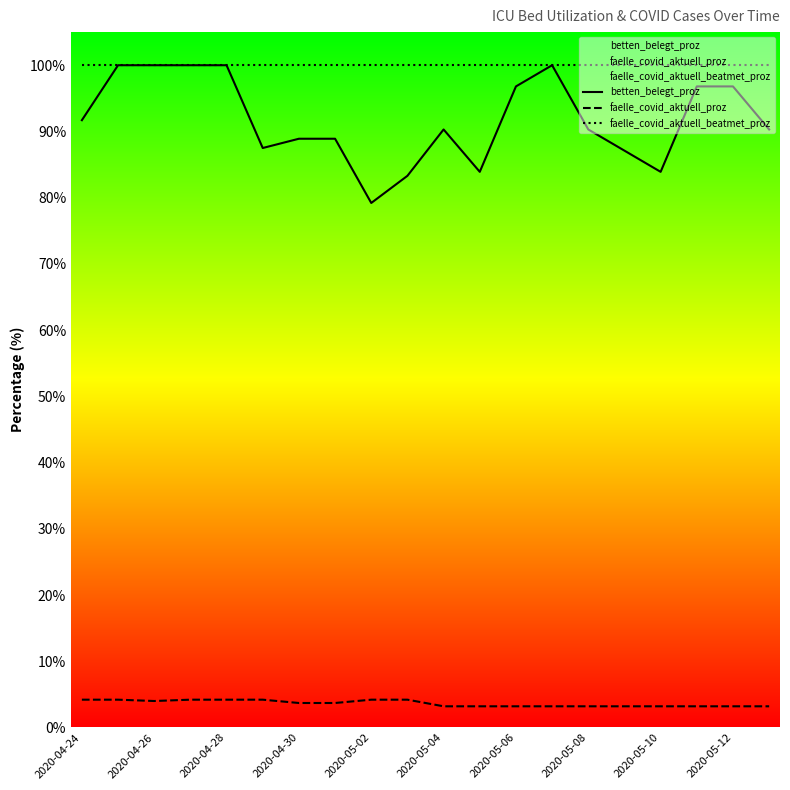

Is the value of faelle_covid_aktuell_proz at 2020-05-02 greater than the value of faelle_covid_aktuell_beatmet_proz at 2020-04-28?

No